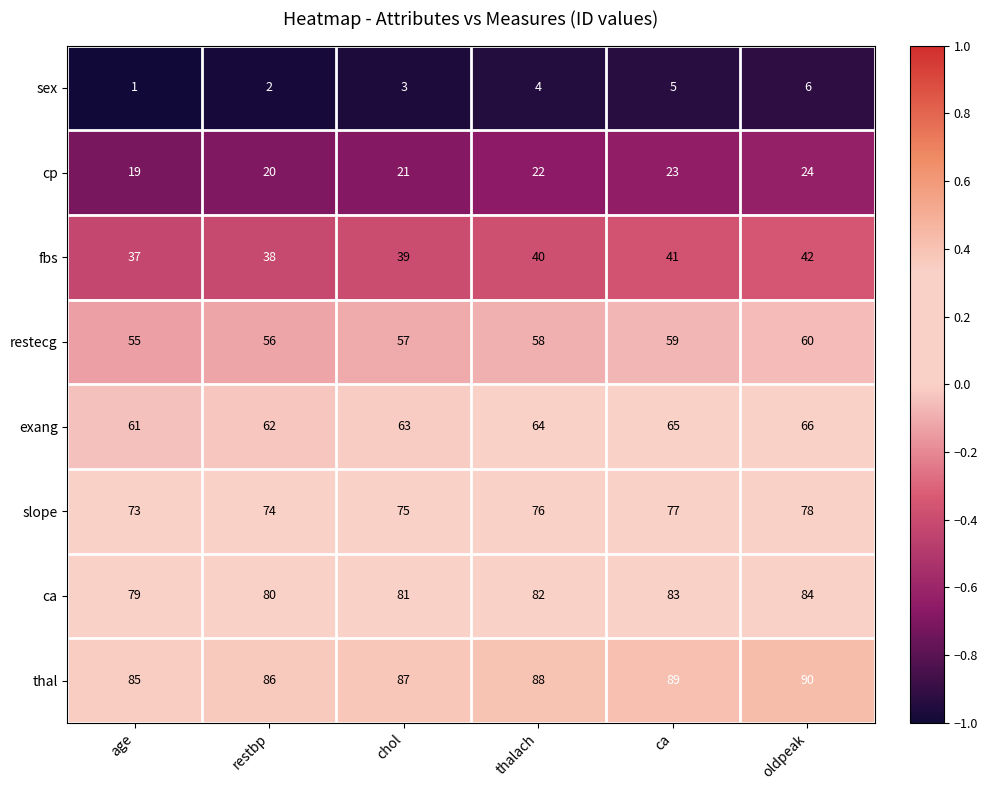

At ca, list the series in order from smallest to largest.

sex, cp, fbs, restecg, exang, slope, ca, thal